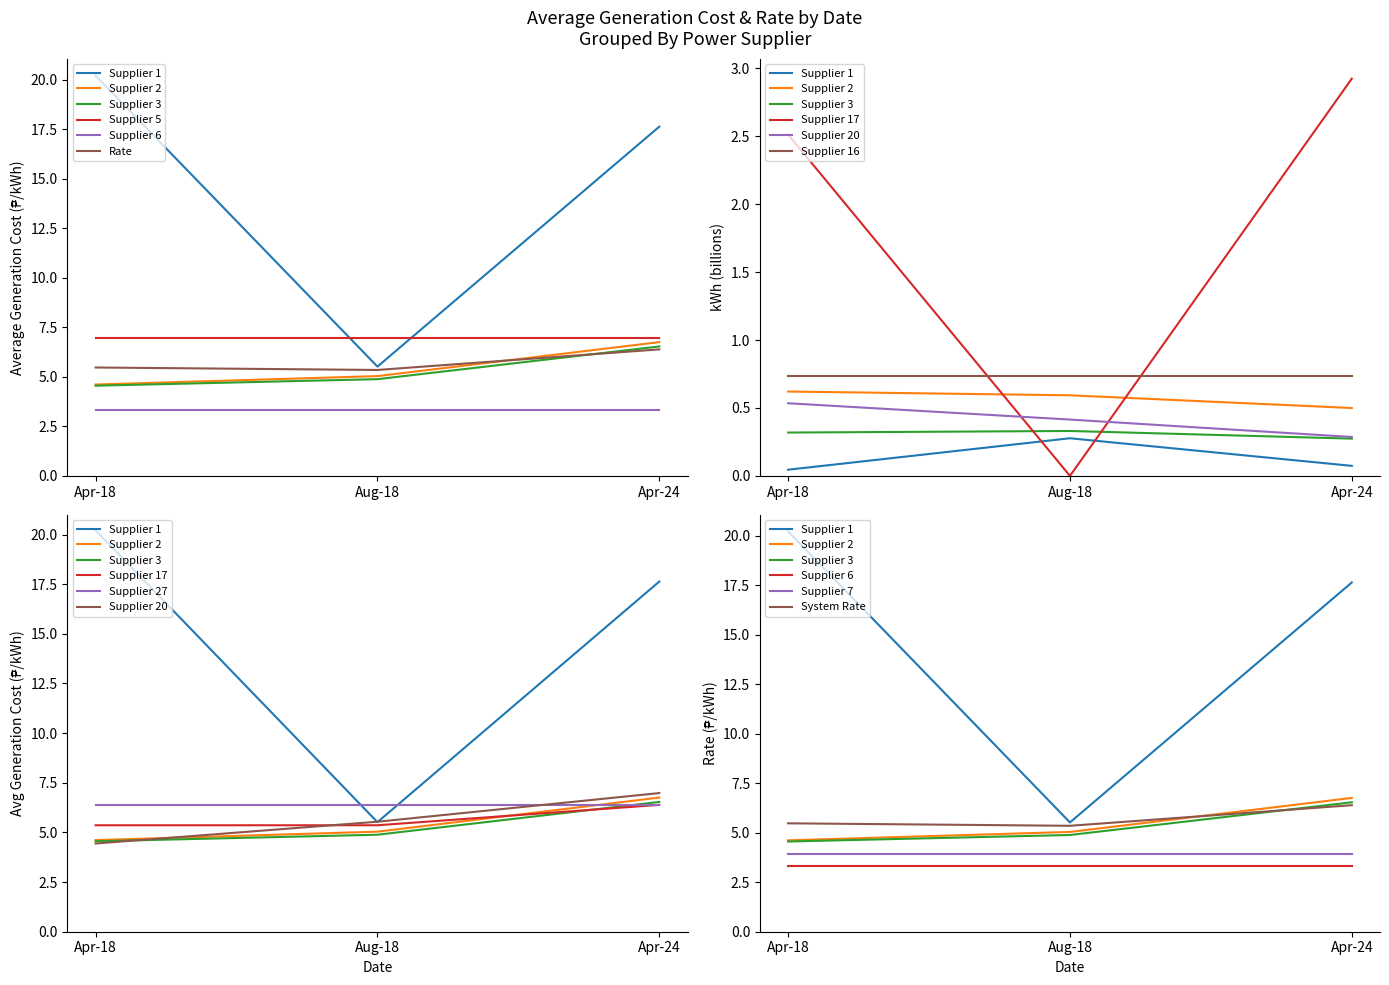

The Supplier 2 series shows 8.9 at Aug-18. True or false?

False